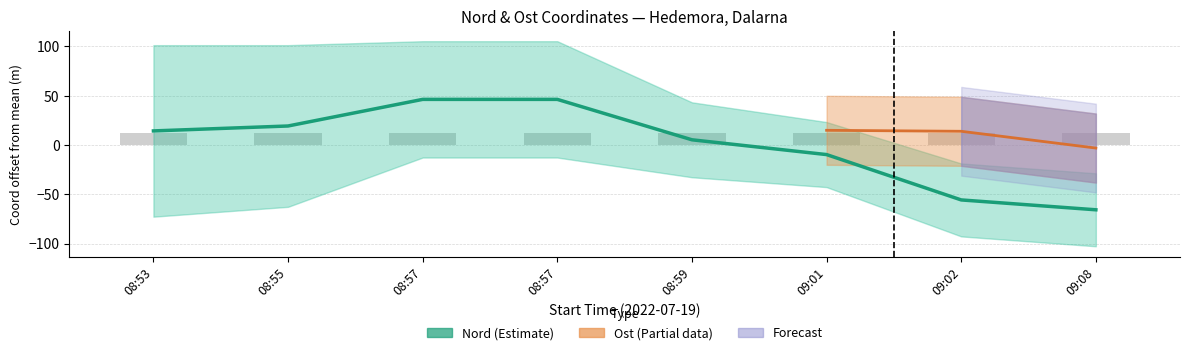

Rank the categories by value from highest to lowest.

08:57, 08:57, 08:55, 08:53, 08:59, 09:01, 09:02, 09:08